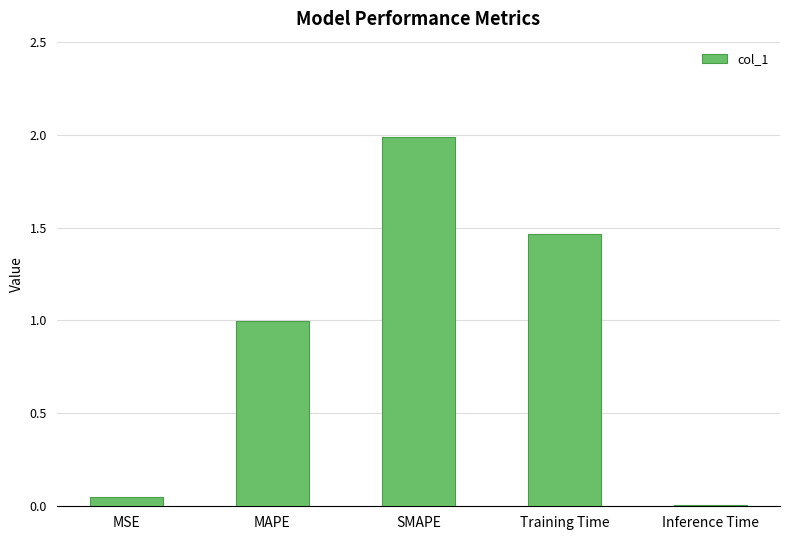

What is the approximate value at SMAPE?

2.0